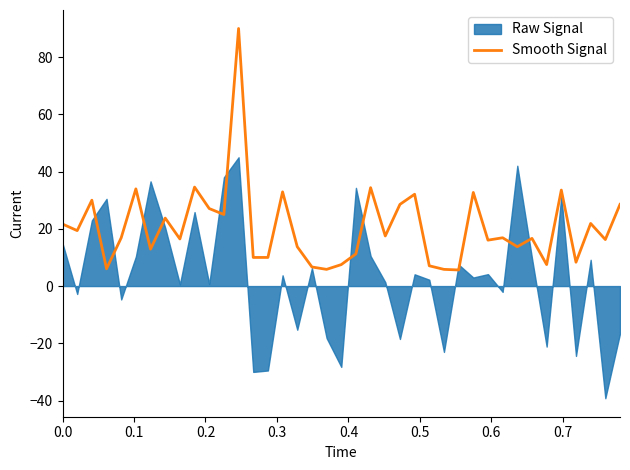

What is the minimum value for Smooth Signal?

5.6